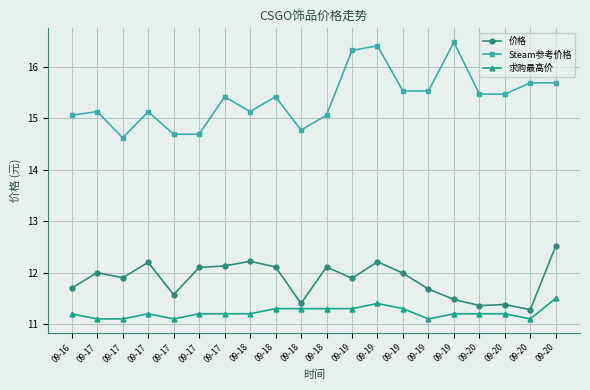

Which category has the highest value across all series?

09-19